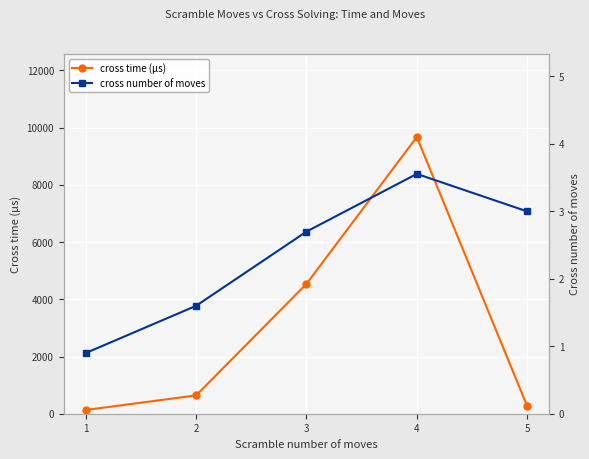

True or false: cross number of moves and cross time (μs) intersect in this chart.

False